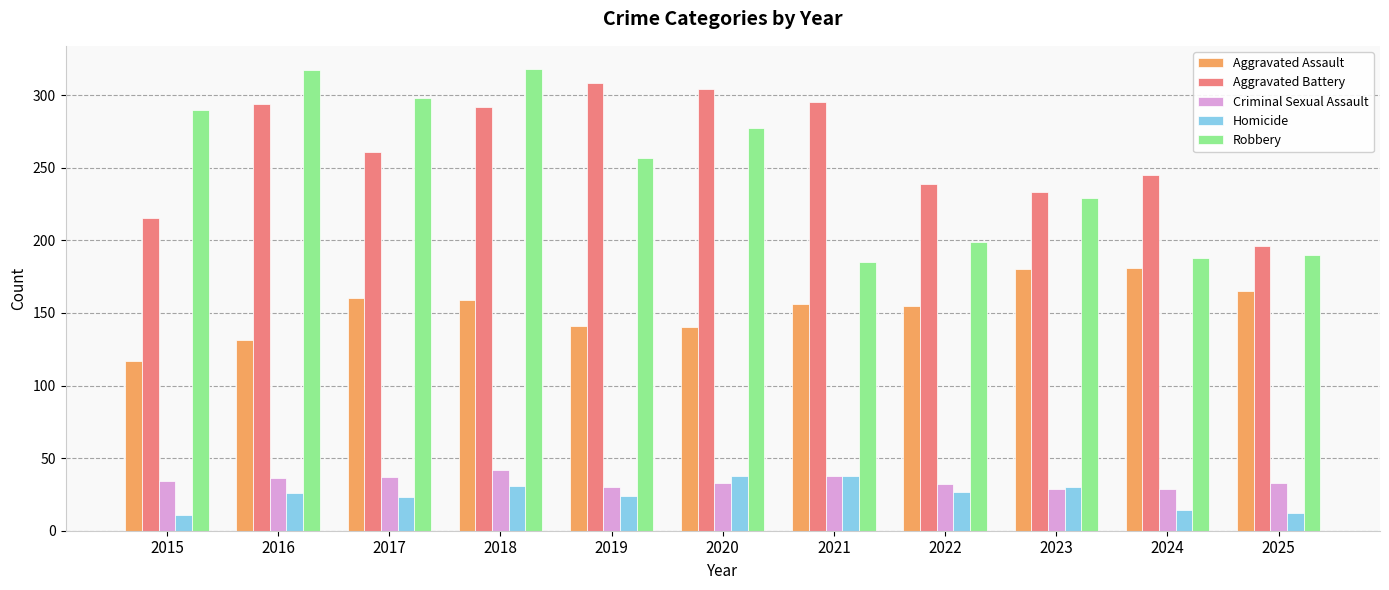

At which category is the sum across all series the highest?

2018